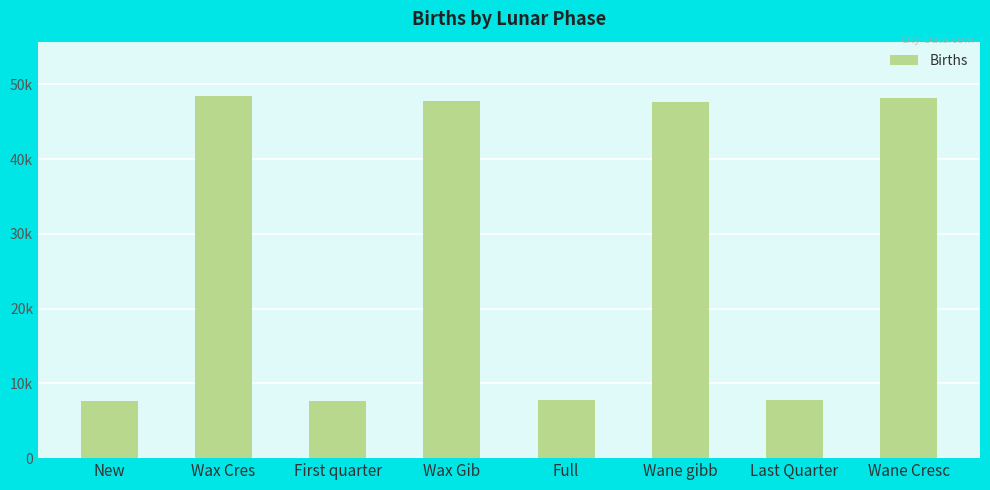

What is the minimum value shown in the chart?

7579